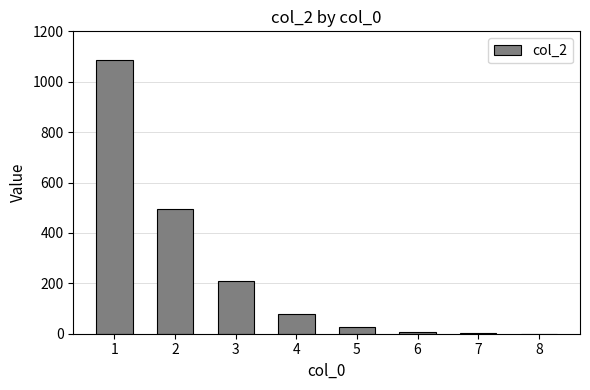

What is the maximum value shown in the chart?

1087